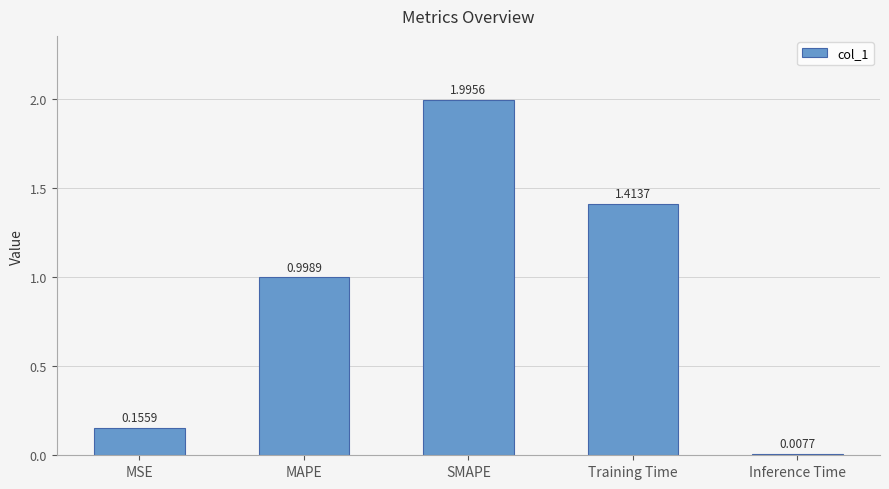

What is the change in value from MAPE to Training Time?

+0.4